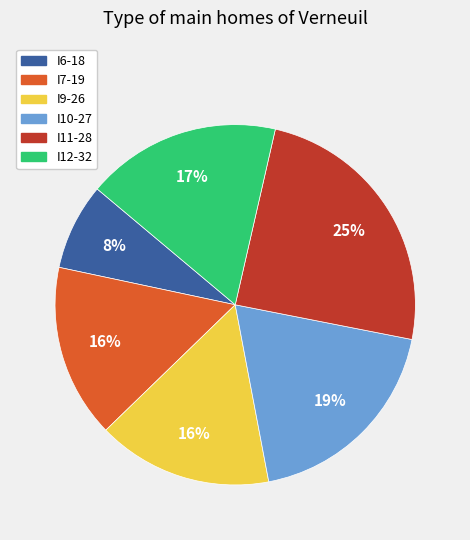

Do I9-26 and I7-19 together represent more than half of the pie?

No